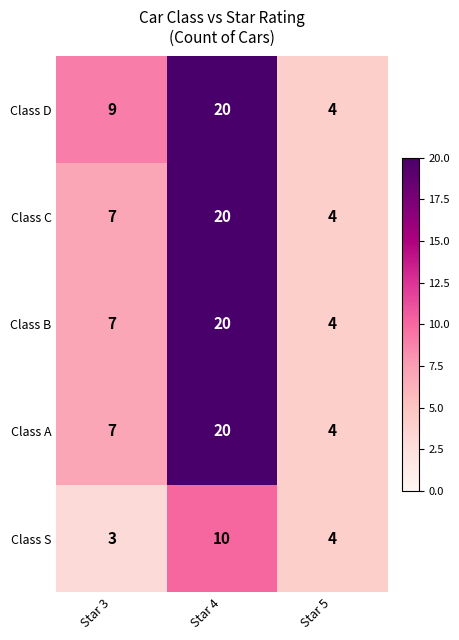

What is the total value across all series at Star 5?

20